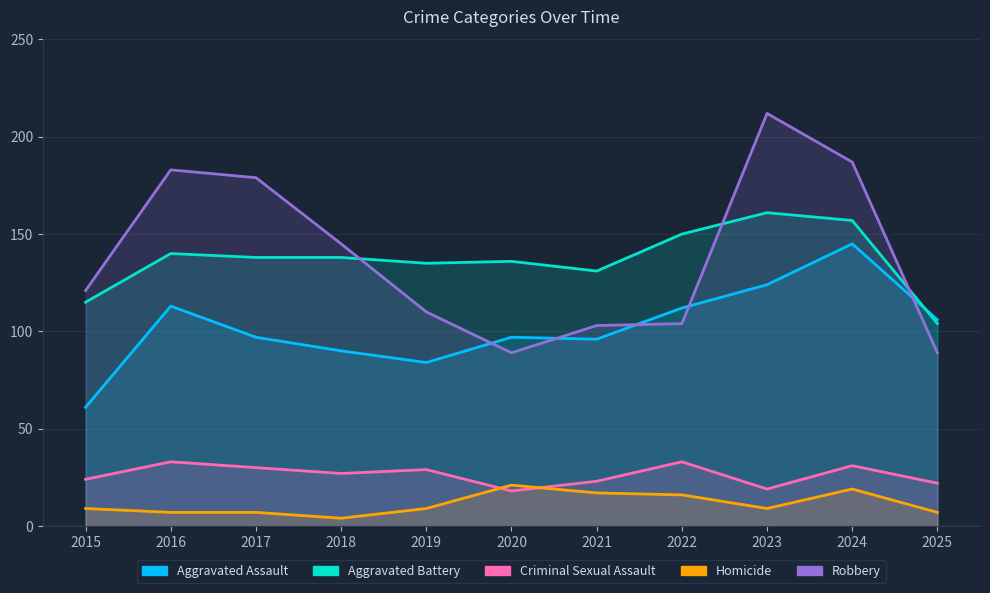

In Aggravated Battery, how many points are higher than both neighbors (excluding endpoints)?

3